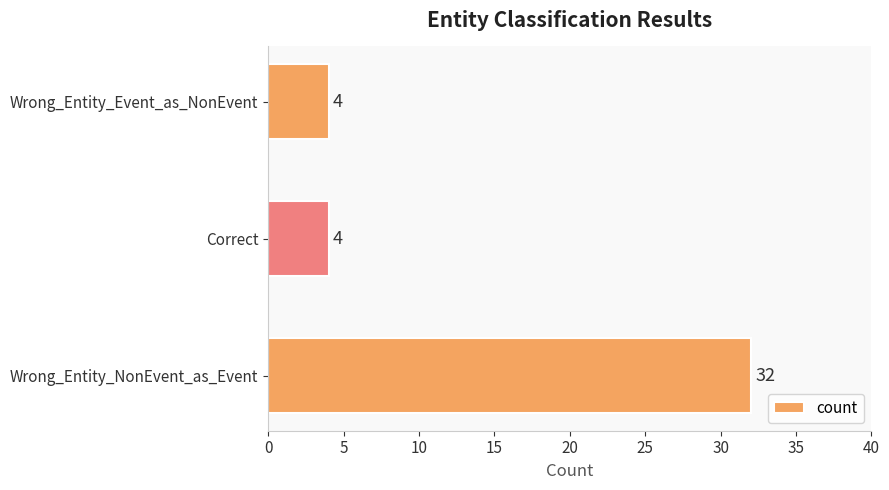

What is the difference between the maximum and minimum values?

28